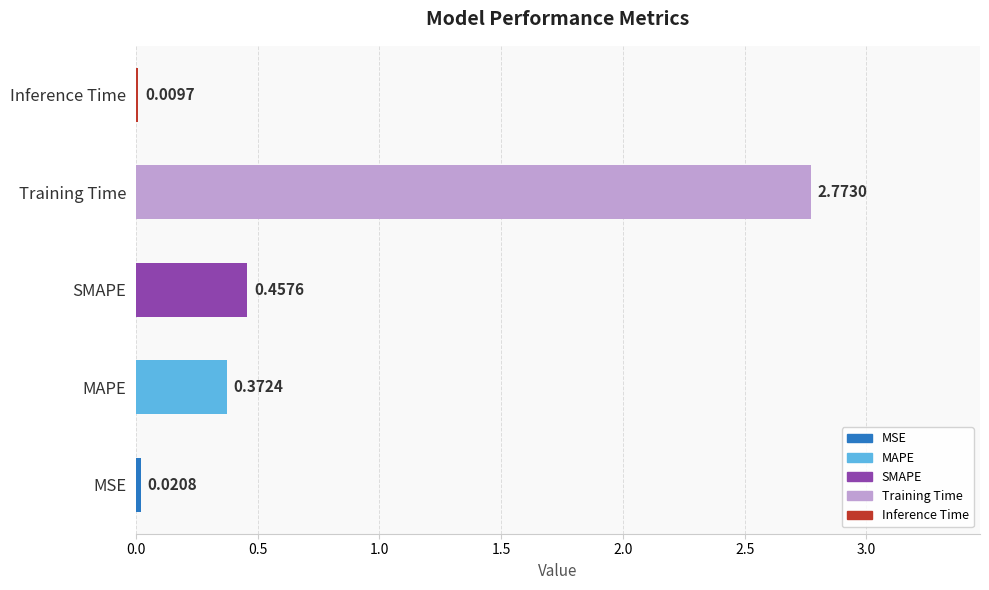

At which category does the chart reach its peak across all series?

Training Time